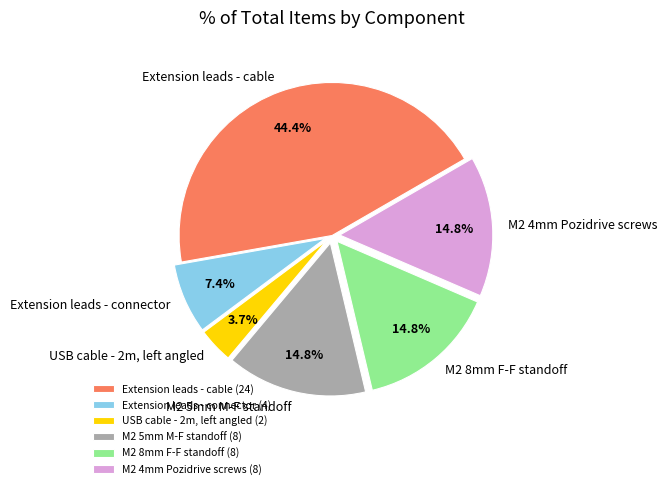

To the nearest percent, what is the difference between the largest and smallest slice percentages?

41%